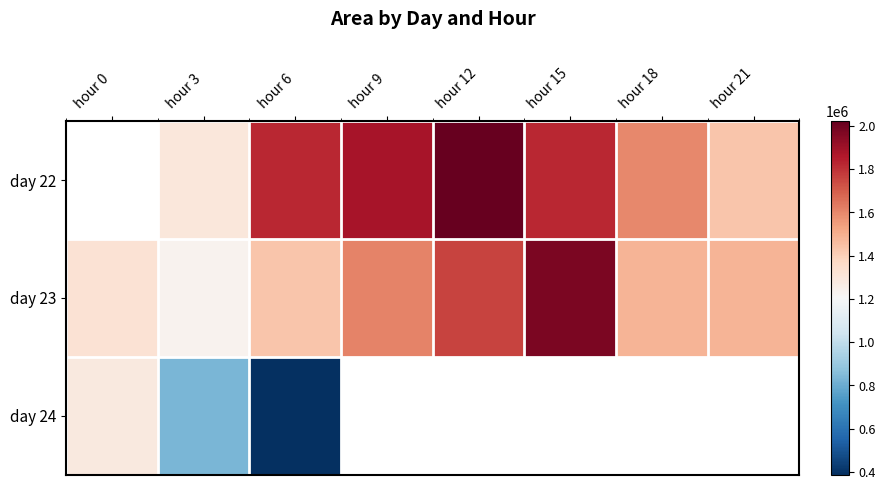

List the series in order of their peak value, highest first.

day 22, day 23, day 24